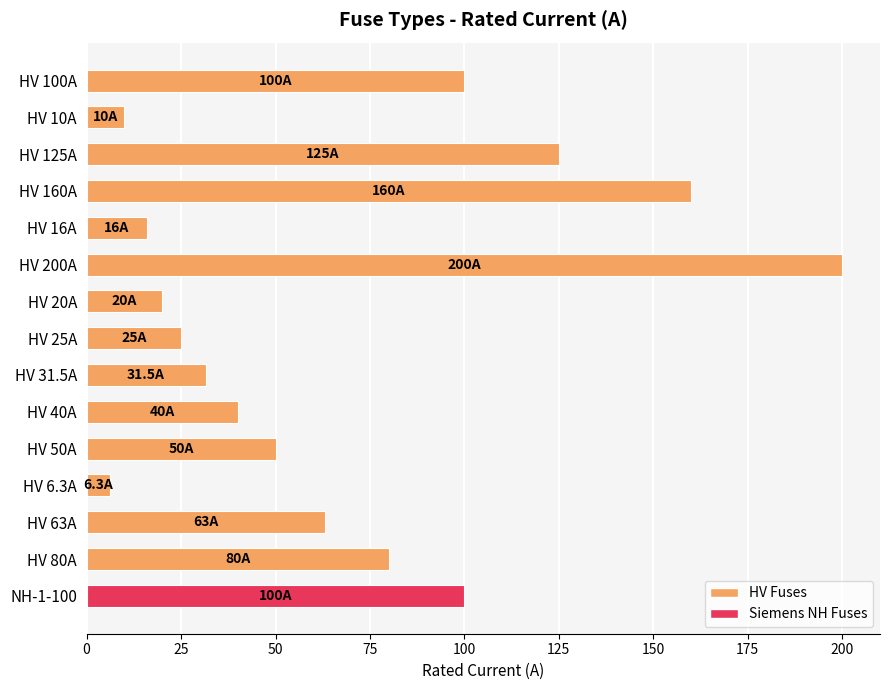

Which category has the highest value across all series?

HV 200A